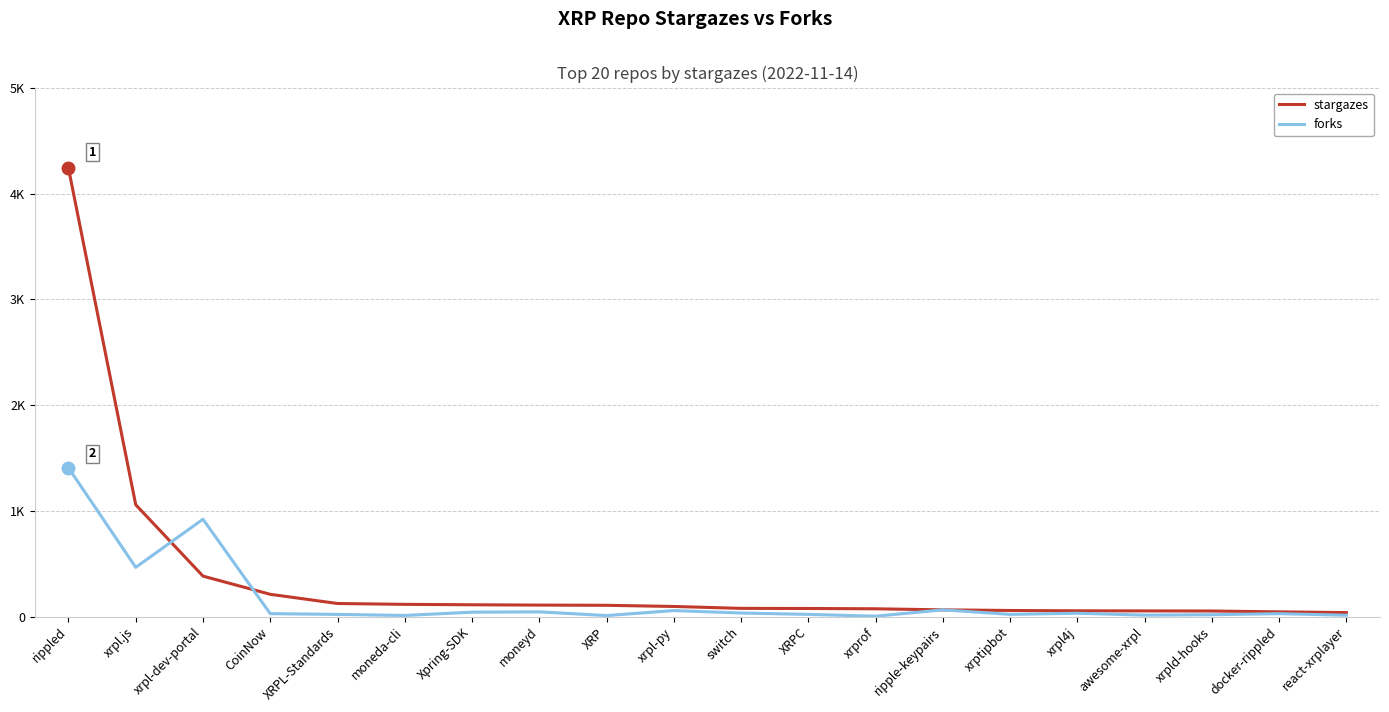

Reading left to right, list all the values displayed in this chart.

stargazes: 4240	1058	383	211	124	116	112	109	107	96	78	77	74	64	58	55	54	53	45	38
forks: 1407	466	921	28	21	11	42	45	10	57	34	21	4	64	21	32	14	18	28	13